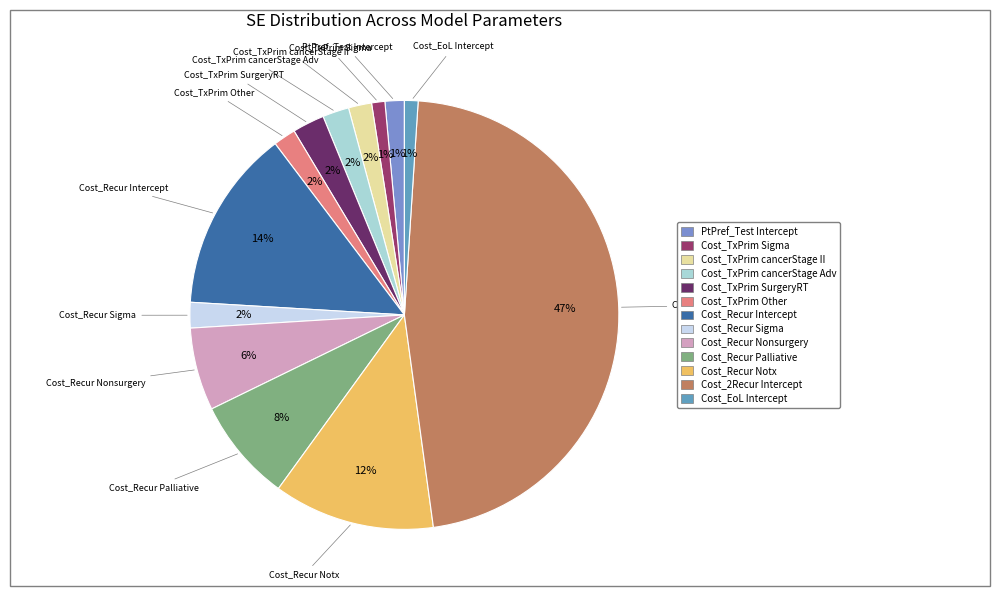

Does any single category account for the majority?

No